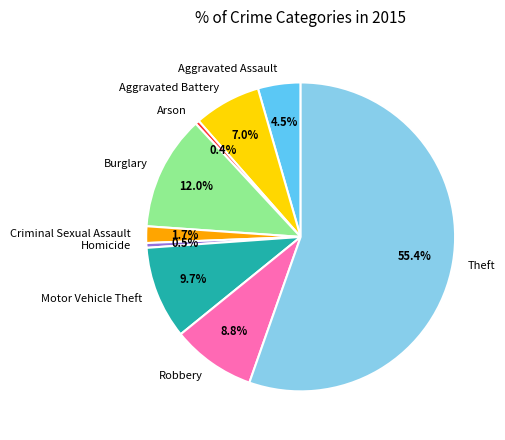

To the nearest percent, what portion does Criminal Sexual Assault represent?

2%